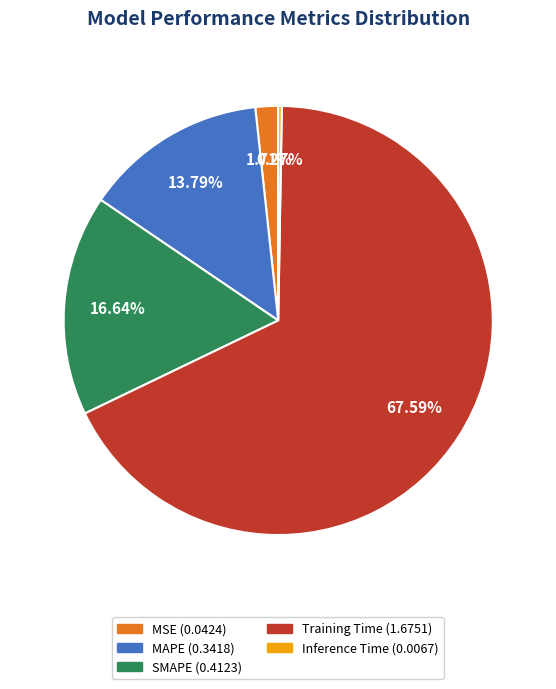

Is Training Time the majority of the pie?

Yes